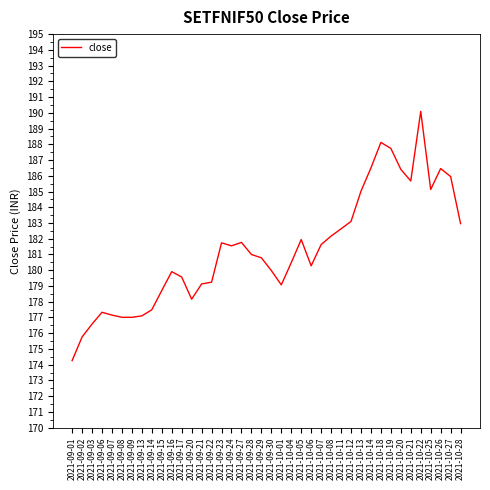

What position from the right is 2021-10-18?

9